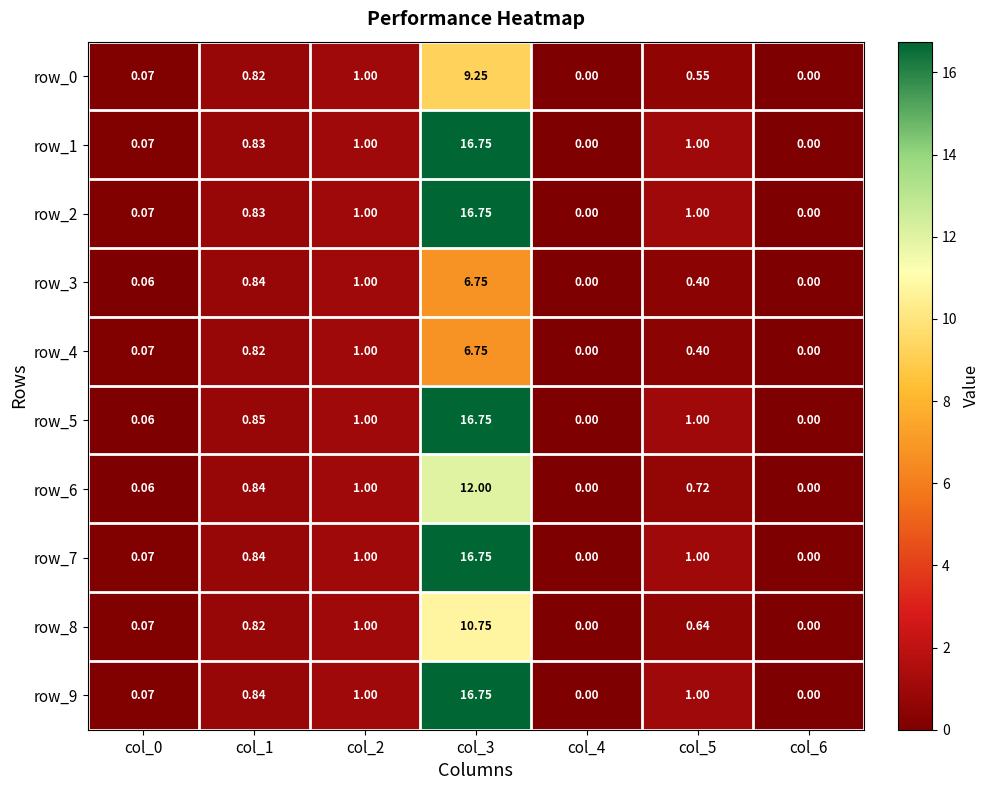

Reading left to right, extract all data points from this chart.

row_0: col_0=0.1	col_1=0.8	col_2=1.0	col_3=9.2	col_4=0.0	col_5=0.6	col_6=0.0
row_1: col_0=0.1	col_1=0.8	col_2=1.0	col_3=16.8	col_4=0.0	col_5=1.0	col_6=0.0
row_2: col_0=0.1	col_1=0.8	col_2=1.0	col_3=16.8	col_4=0.0	col_5=1.0	col_6=0.0
row_3: col_0=0.1	col_1=0.8	col_2=1.0	col_3=6.8	col_4=0.0	col_5=0.4	col_6=0.0
row_4: col_0=0.1	col_1=0.8	col_2=1.0	col_3=6.8	col_4=0.0	col_5=0.4	col_6=0.0
row_5: col_0=0.1	col_1=0.8	col_2=1.0	col_3=16.8	col_4=0.0	col_5=1.0	col_6=0.0
row_6: col_0=0.1	col_1=0.8	col_2=1.0	col_3=12.0	col_4=0.0	col_5=0.7	col_6=0.0
row_7: col_0=0.1	col_1=0.8	col_2=1.0	col_3=16.8	col_4=0.0	col_5=1.0	col_6=0.0
row_8: col_0=0.1	col_1=0.8	col_2=1.0	col_3=10.8	col_4=0.0	col_5=0.6	col_6=0.0
row_9: col_0=0.1	col_1=0.8	col_2=1.0	col_3=16.8	col_4=0.0	col_5=1.0	col_6=0.0